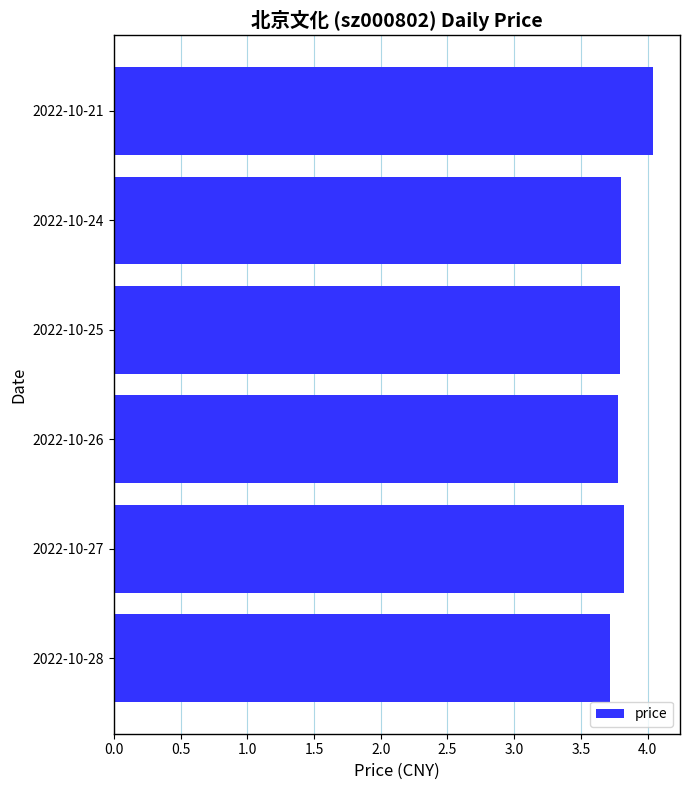

Reading bottom to top, list all the values displayed in this chart.

2022-10-28=3.7	2022-10-27=3.8	2022-10-26=3.8	2022-10-25=3.8	2022-10-24=3.8	2022-10-21=4.0